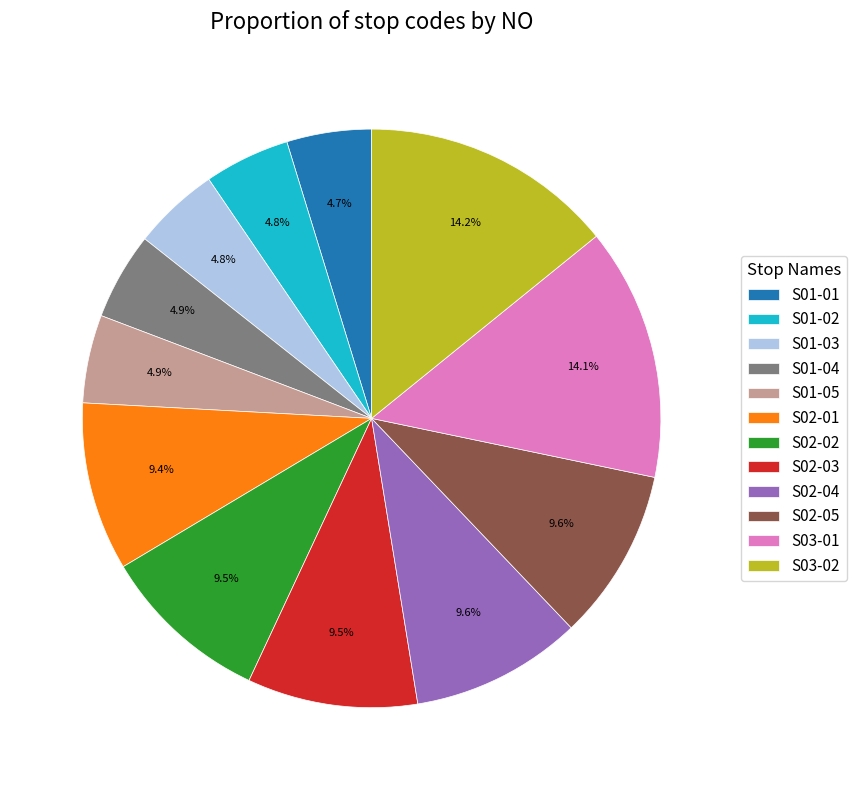

What is the ratio of the value at S01-01 to the value at S01-02?

1.0